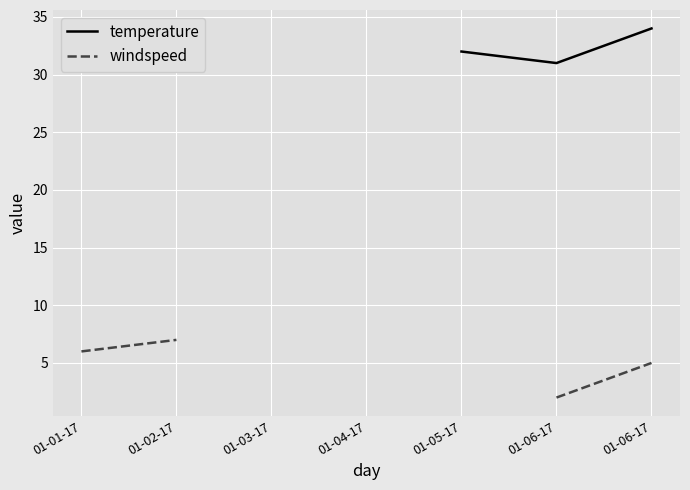

What are all the series names shown in the legend?

temperature, windspeed